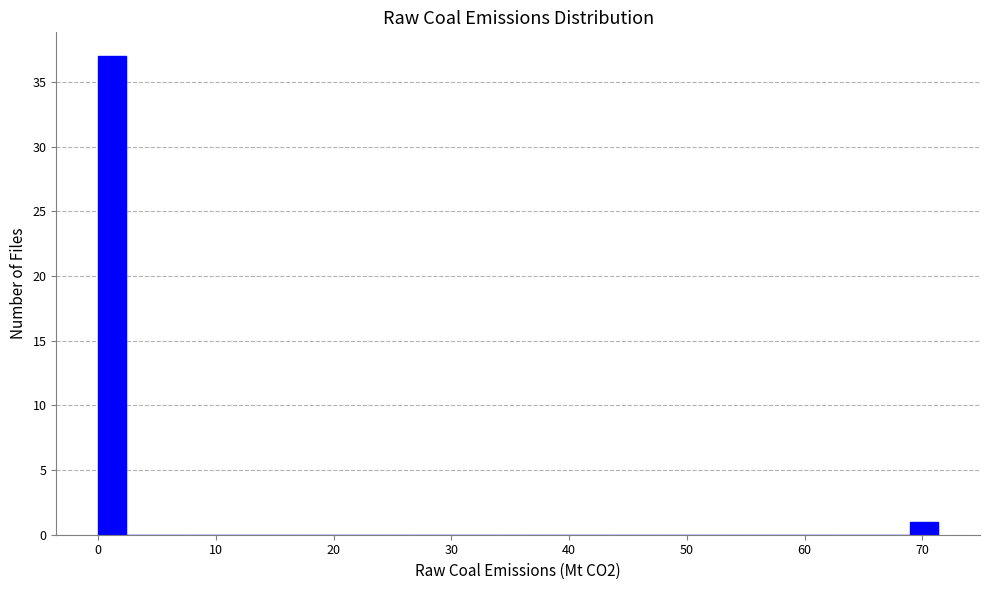

Read against the x-axis, roughly where is the centre of the tallest bar?

1